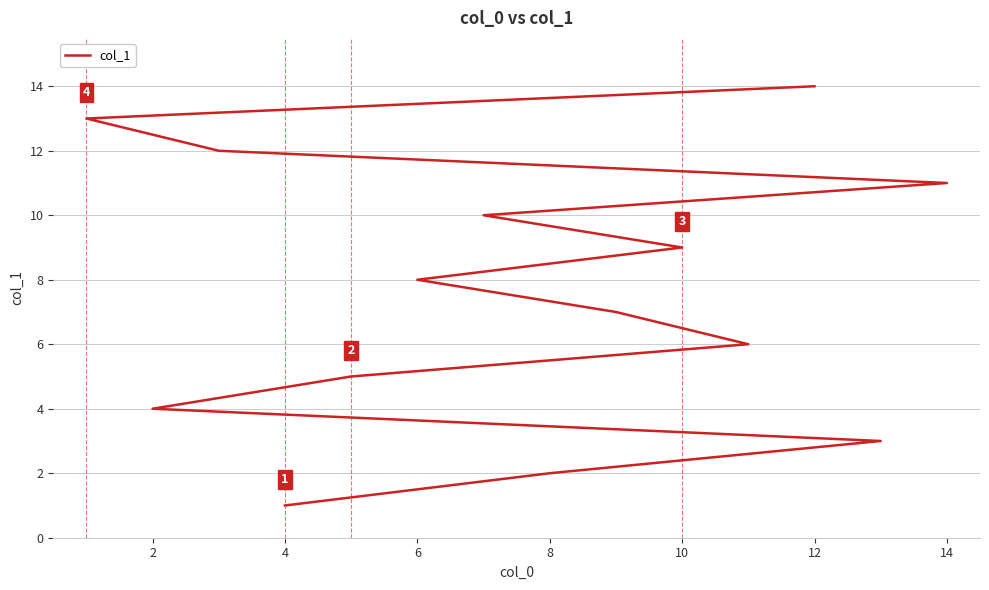

What is the sum of the values at 10 and 8?

11